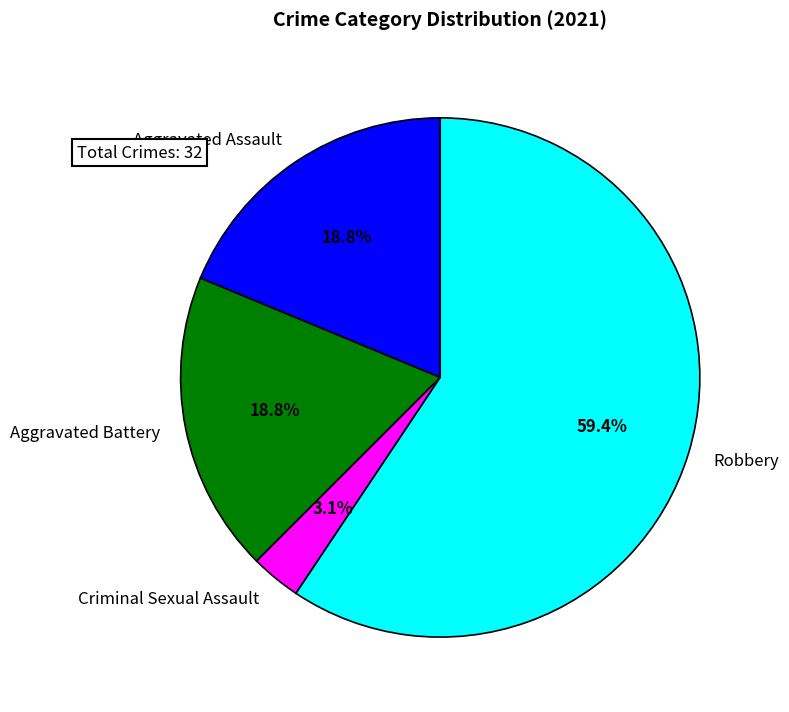

Count the number of slices in the pie.

4